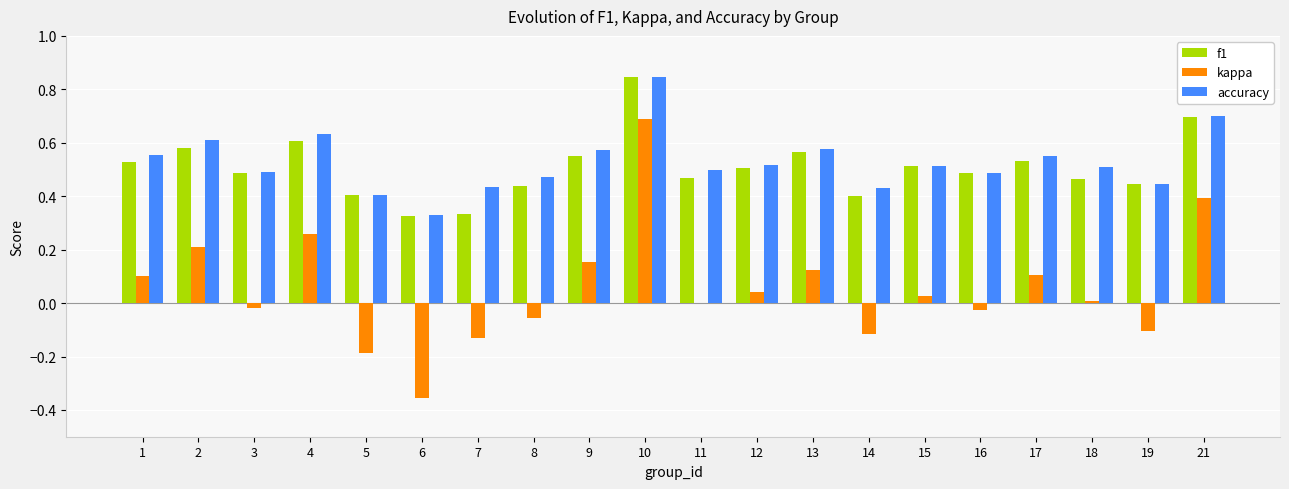

Which category has the highest value in the kappa series?

10